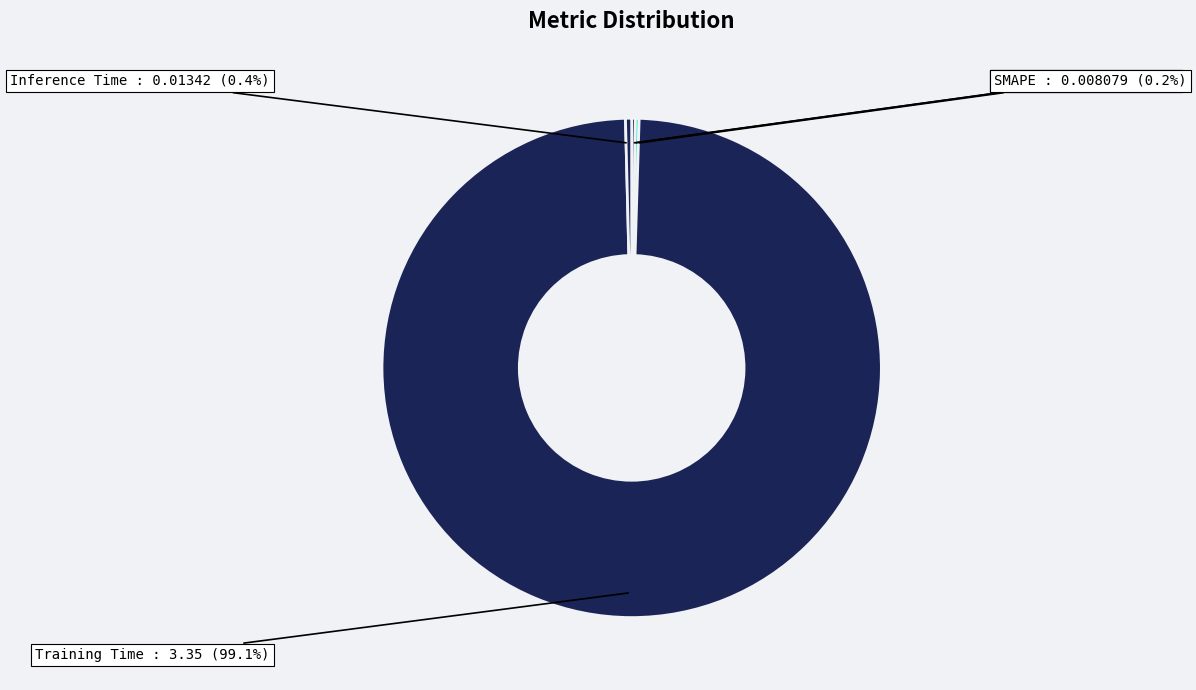

What percentage is the Training Time slice, to the nearest percent?

99%